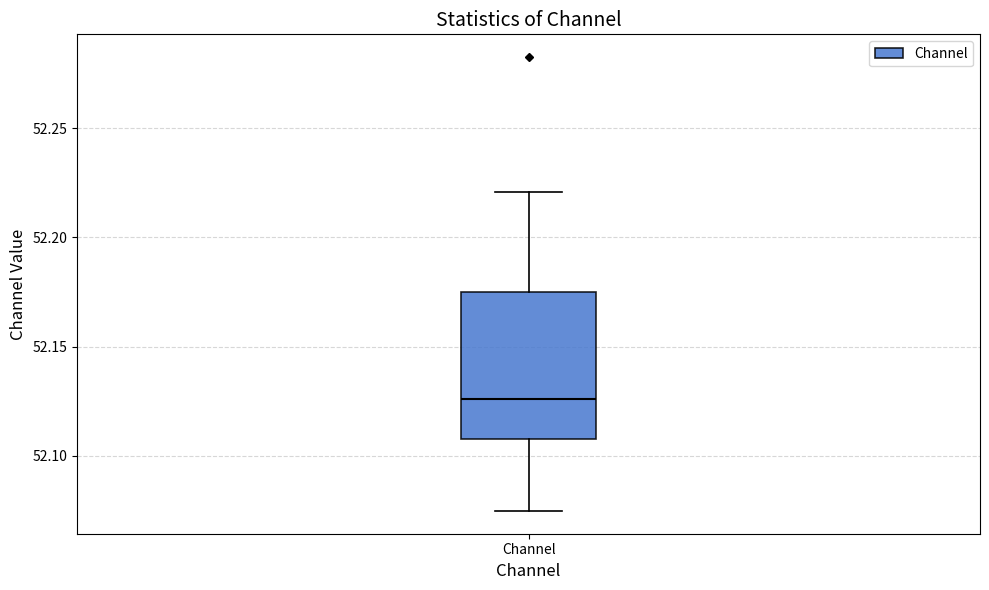

Read this box plot against the y-axis: the position of the median line, the range covered by the box, and the ends of both whiskers. The values are not printed on the chart, so give them approximately, as read against the axis.

median 52.125, box 52.110 to 52.175, whiskers 52.075 to 52.220